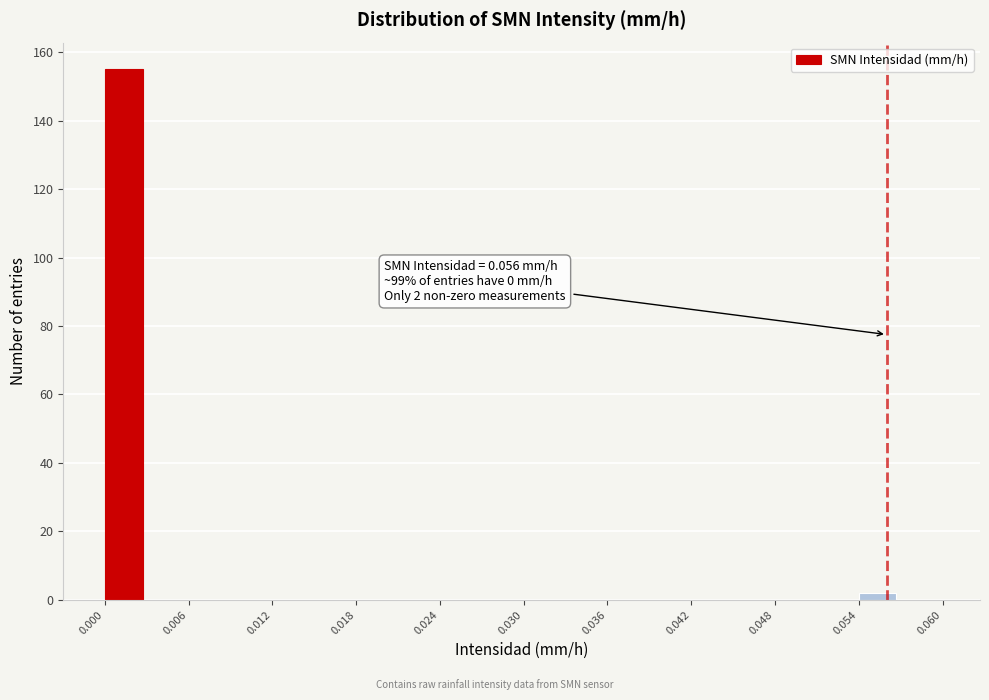

Around what value on the x-axis is the tallest bar? Give the approximate position of its centre, as read against the axis.

0.001